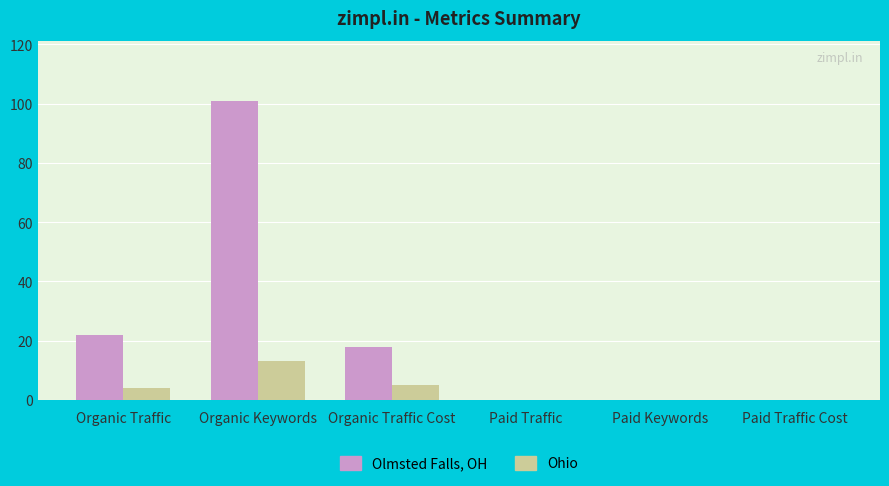

Which series has the largest total across all categories?

Olmsted Falls, OH